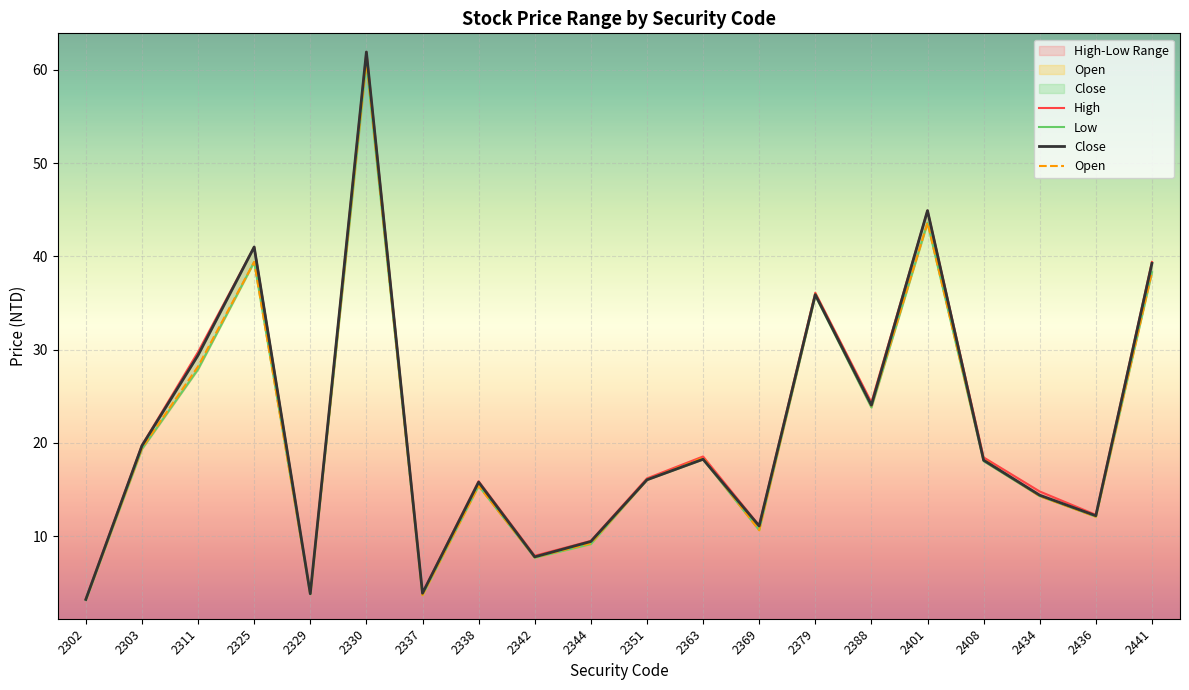

List the labels in order of High value, smallest first.

2302, 2329, 2337, 2342, 2344, 2369, 2436, 2434, 2338, 2351, 2408, 2363, 2303, 2388, 2311, 2379, 2441, 2325, 2401, 2330